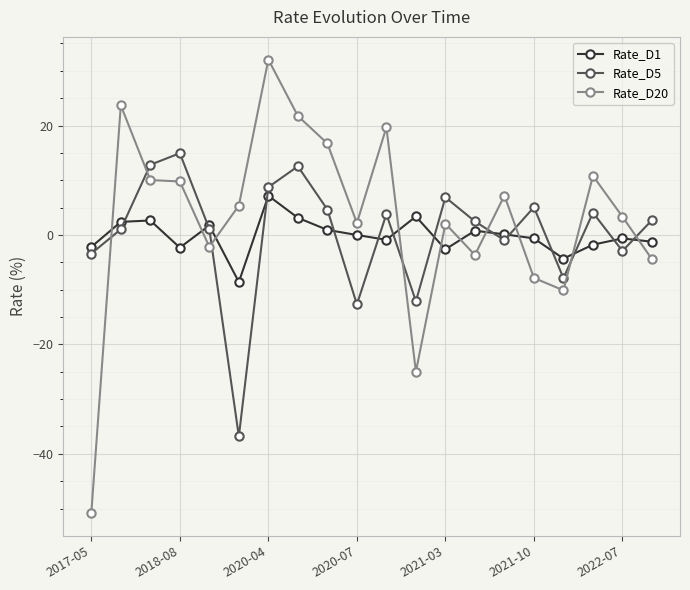

True or false: Rate_D20 has more than 2 interior local peaks.

True